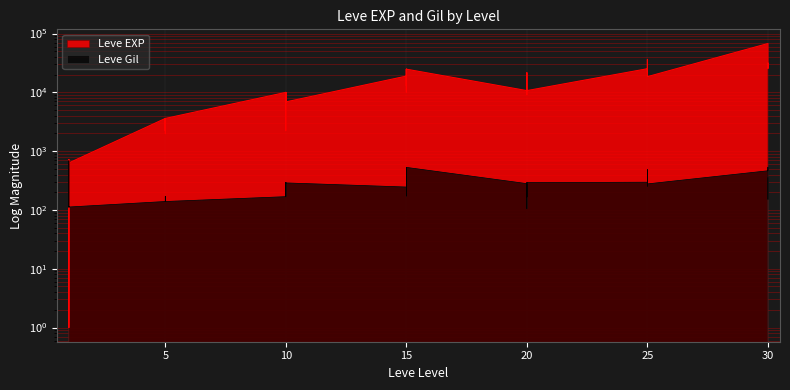

The Leve Gil series shows 245 at 15. True or false?

True